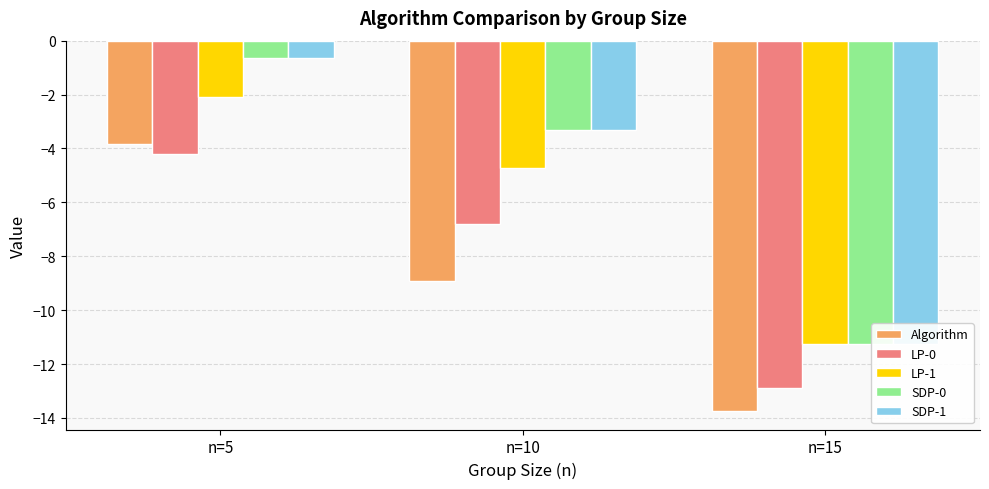

Where is LP-0 nearest to the value -8?

n=10